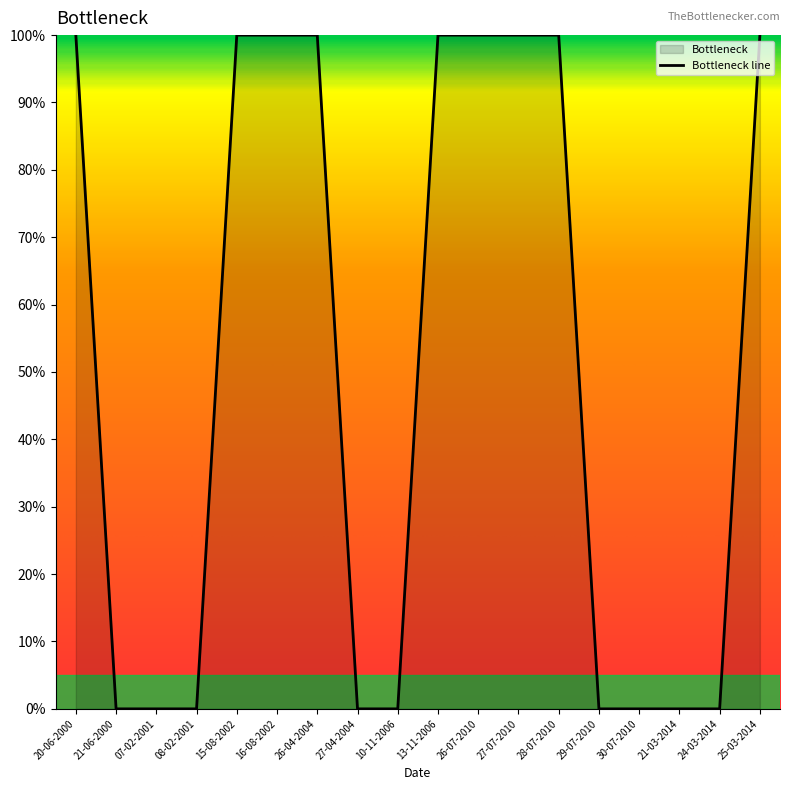

True or false: there are more than 0 points higher than both neighbors.

False